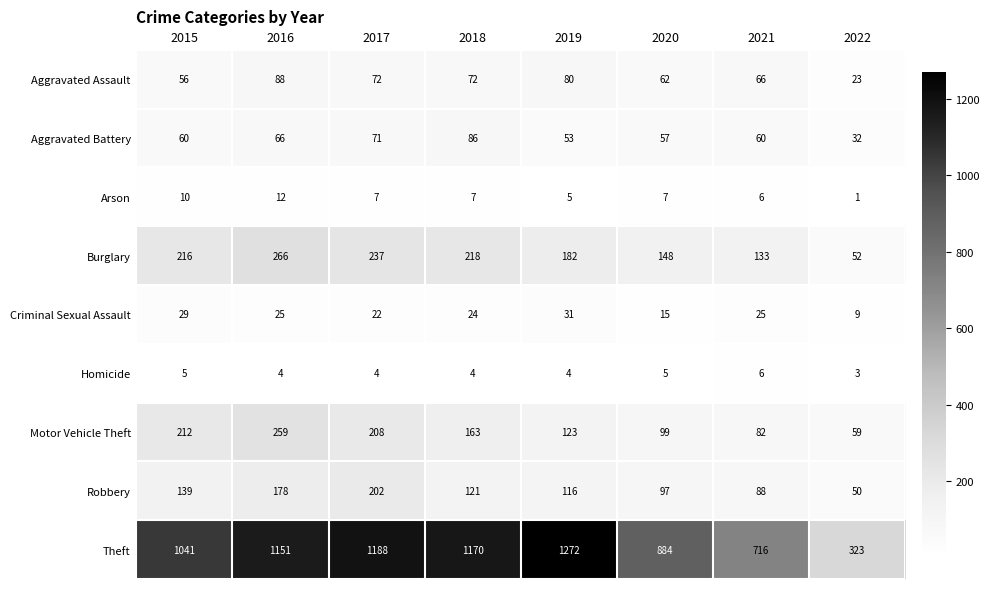

Which category has the highest value in the Criminal Sexual Assault series?

2019